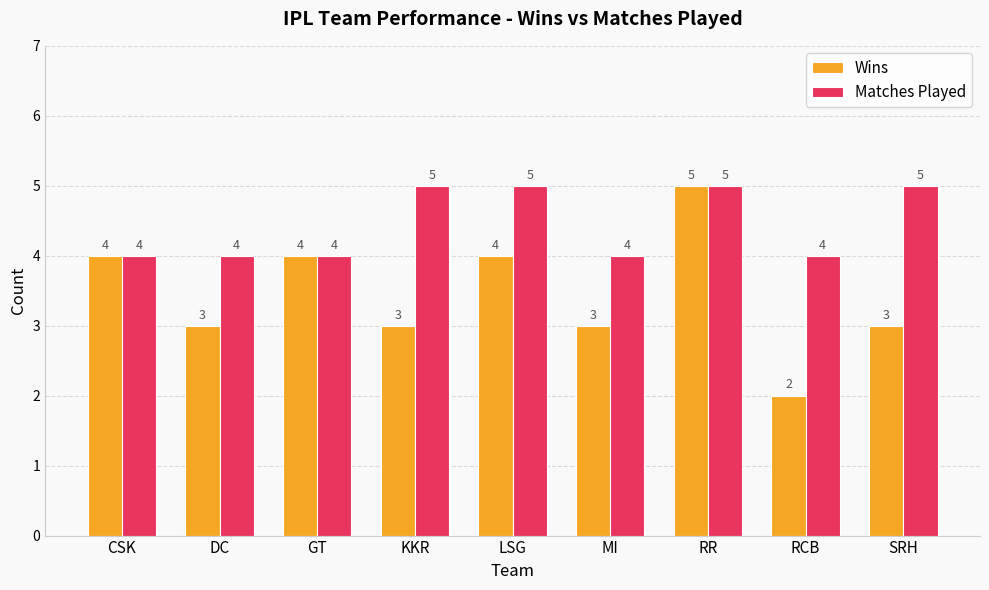

What is the difference between the maximum and minimum values in the Matches Played series?

1